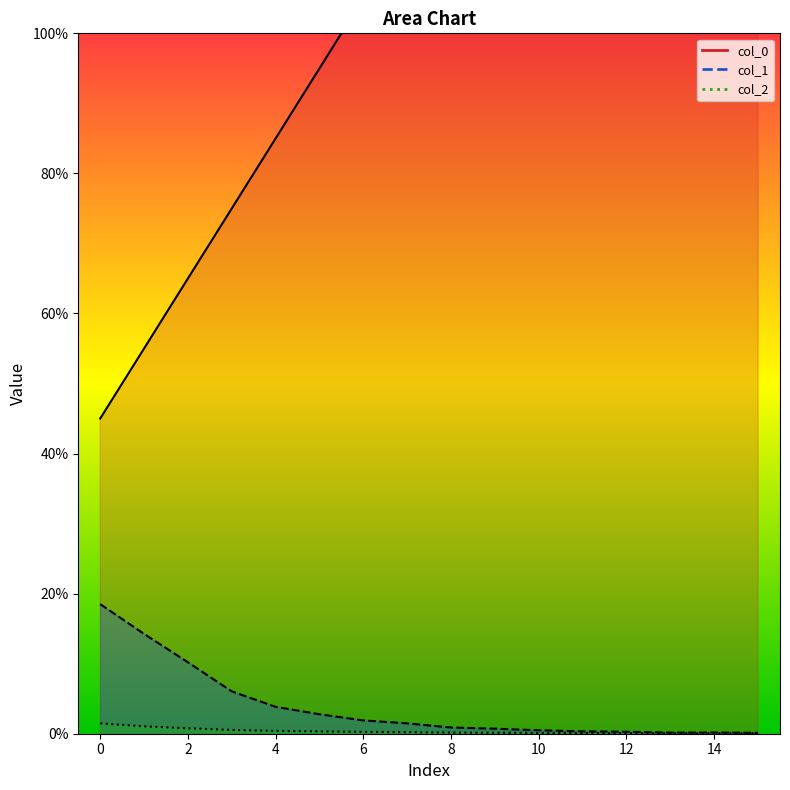

What is the sum of all col_0 values?

19.2